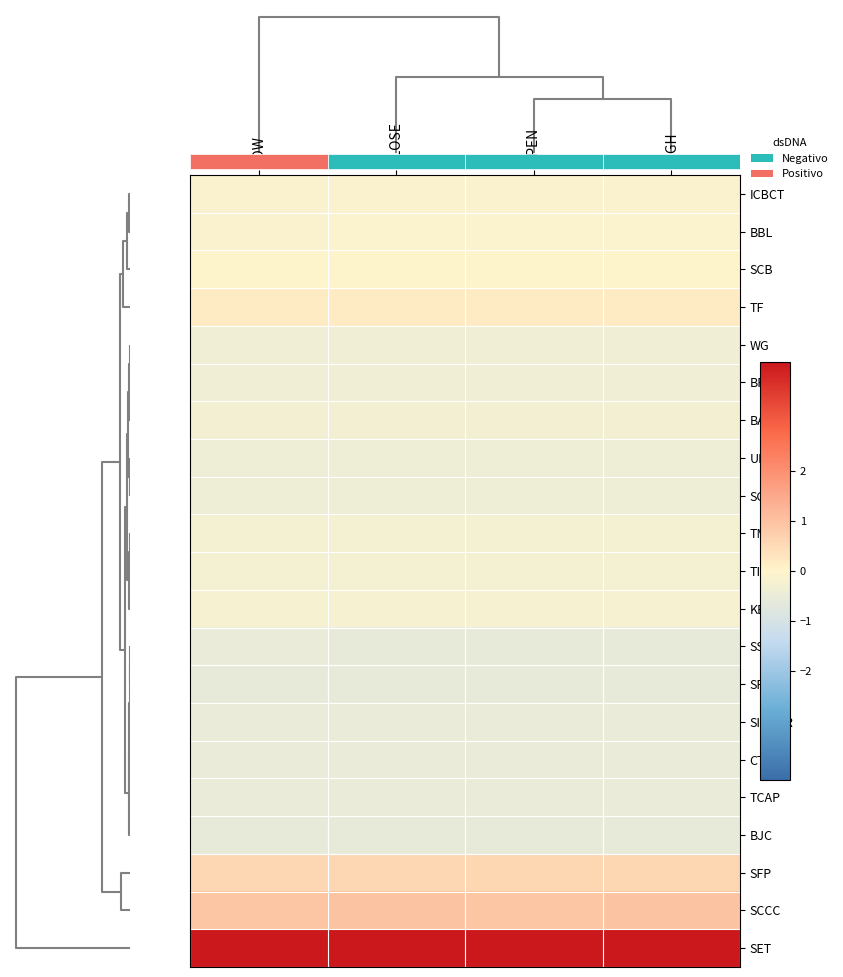

Reading left to right, transcribe all the data shown in this chart.

ICBCT: LOW=-0.1	CLOSE=-0.1	OPEN=-0.1	HIGH=-0.1
BBL: LOW=-0.1	CLOSE=-0.1	OPEN=-0.1	HIGH=-0.1
SCB: LOW=-0.0	CLOSE=-0.0	OPEN=-0.0	HIGH=-0.0
TF: LOW=0.2	CLOSE=0.2	OPEN=0.2	HIGH=0.2
WG: LOW=-0.3	CLOSE=-0.3	OPEN=-0.3	HIGH=-0.3
BFIT: LOW=-0.3	CLOSE=-0.3	OPEN=-0.3	HIGH=-0.3
BAY: LOW=-0.3	CLOSE=-0.3	OPEN=-0.3	HIGH=-0.3
UP: LOW=-0.4	CLOSE=-0.4	OPEN=-0.4	HIGH=-0.4
SCC: LOW=-0.4	CLOSE=-0.4	OPEN=-0.4	HIGH=-0.4
TMB: LOW=-0.3	CLOSE=-0.3	OPEN=-0.3	HIGH=-0.3
TISCO: LOW=-0.2	CLOSE=-0.2	OPEN=-0.3	HIGH=-0.3
KBANK: LOW=-0.2	CLOSE=-0.2	OPEN=-0.2	HIGH=-0.2
SSC: LOW=-0.5	CLOSE=-0.5	OPEN=-0.5	HIGH=-0.5
SPC: LOW=-0.5	CLOSE=-0.5	OPEN=-0.5	HIGH=-0.5
SINGER: LOW=-0.5	CLOSE=-0.5	OPEN=-0.5	HIGH=-0.5
CTW: LOW=-0.5	CLOSE=-0.5	OPEN=-0.5	HIGH=-0.5
TCAP: LOW=-0.5	CLOSE=-0.5	OPEN=-0.5	HIGH=-0.5
BJC: LOW=-0.5	CLOSE=-0.5	OPEN=-0.5	HIGH=-0.5
SFP: LOW=0.6	CLOSE=0.6	OPEN=0.6	HIGH=0.6
SCCC: LOW=0.9	CLOSE=1.0	OPEN=0.9	HIGH=1.0
SET: LOW=4.2	CLOSE=4.2	OPEN=4.2	HIGH=4.2